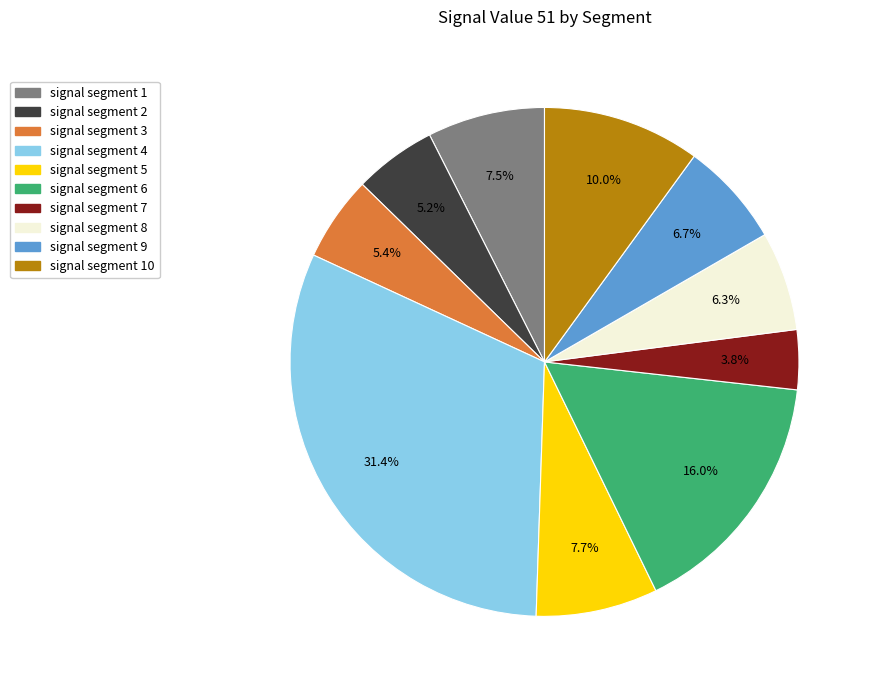

To the nearest percent, what is the average slice percentage?

10%